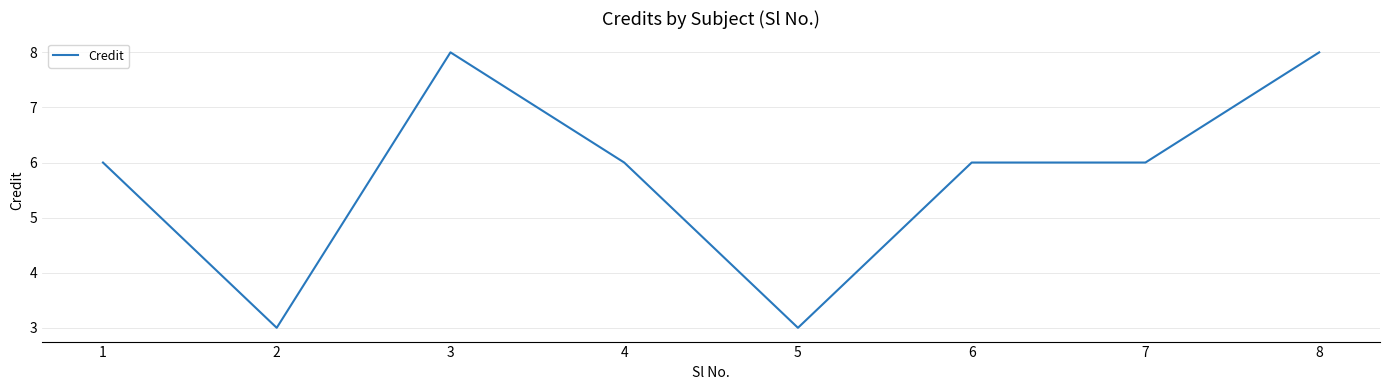

Approximately how many times larger is the value at 5 compared to 7?

0.5